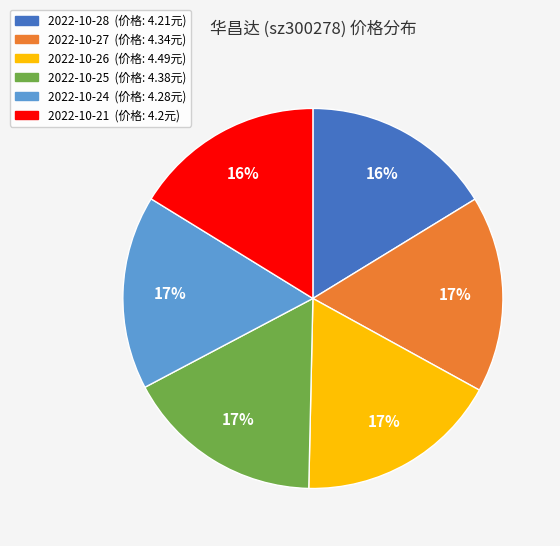

To the nearest percent, what is the difference between the largest and smallest slice percentages?

1%